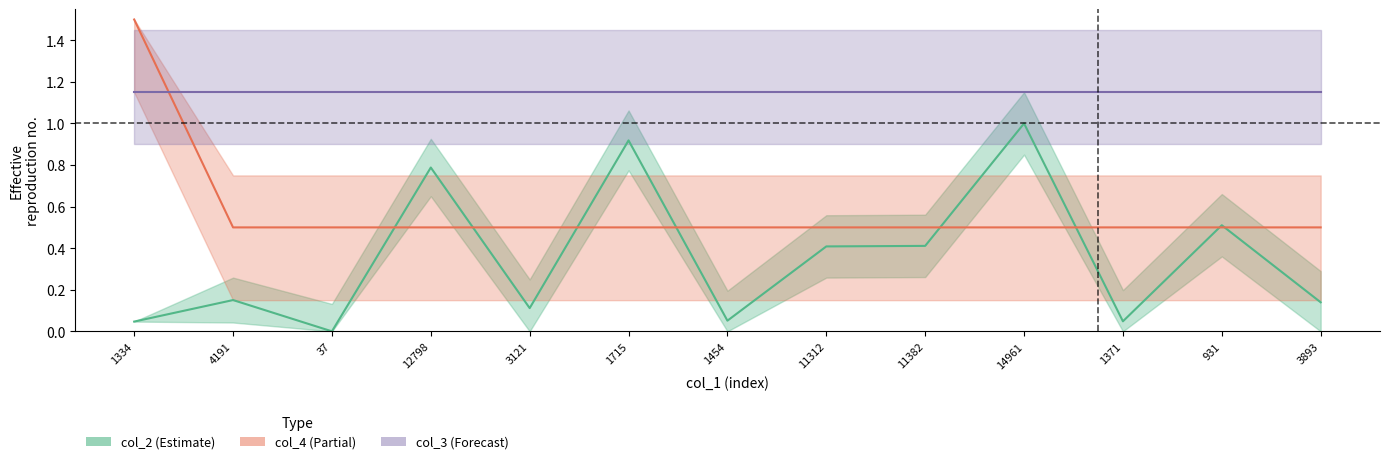

True or false: col_3 line has a value of 1.1 at 3893.

True